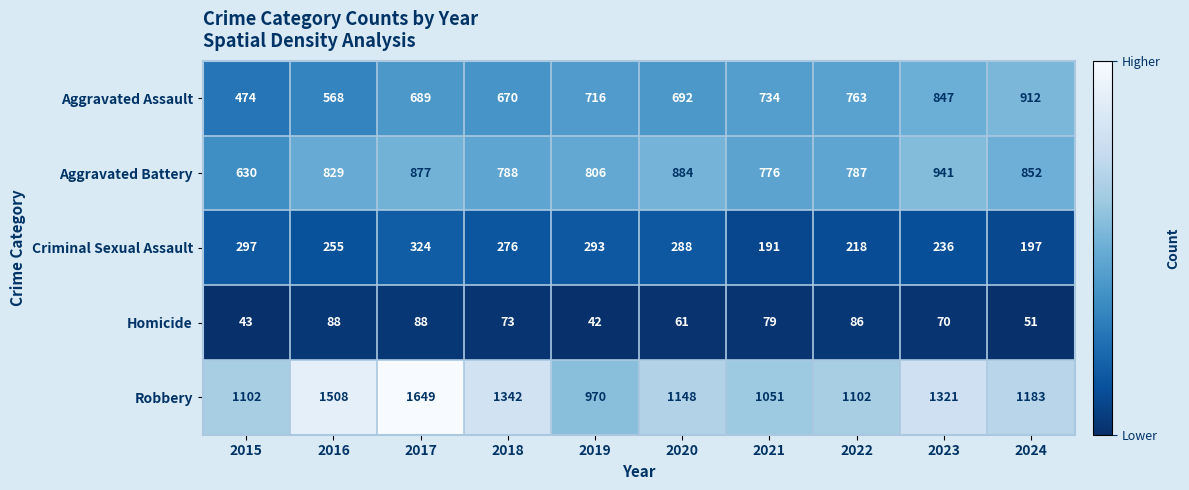

At which label does Aggravated Assault reach its minimum?

2015